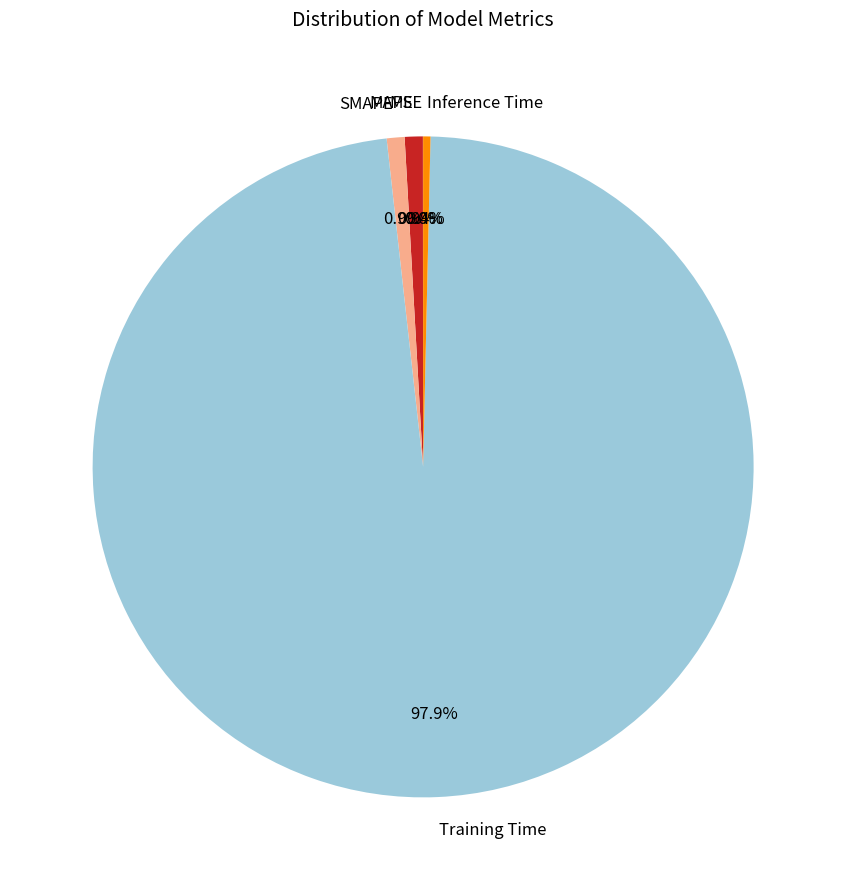

To the nearest percent, what is the combined percentage of Training Time and SMAPE?

99%